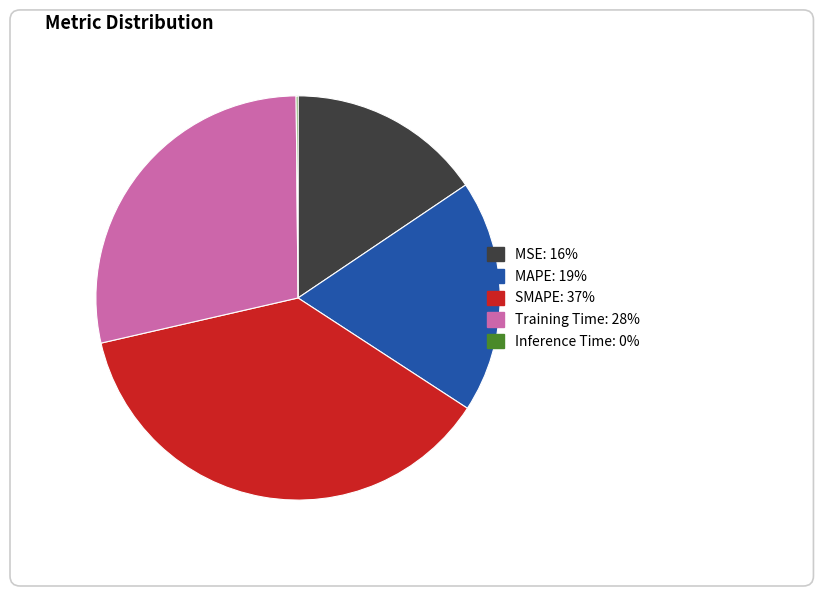

To the nearest percent, what is the difference between the largest and smallest slice percentages?

37%